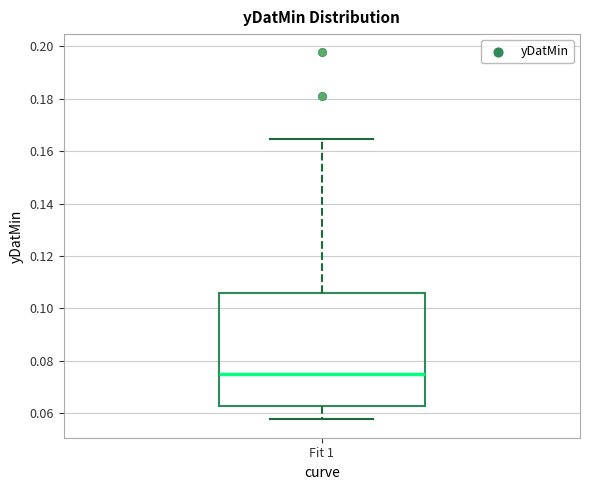

Where does the median line of the box for Fit 1 sit on the y-axis? The values are not printed on the chart, so give them approximately, as read against the axis.

0.076